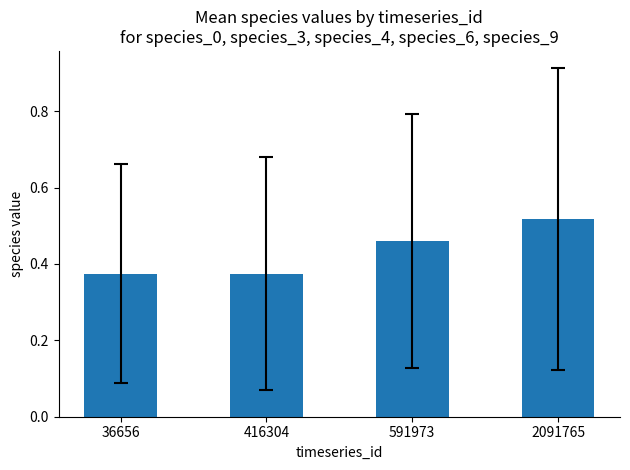

What is the change in value from 36656 to 2091765?

+0.1